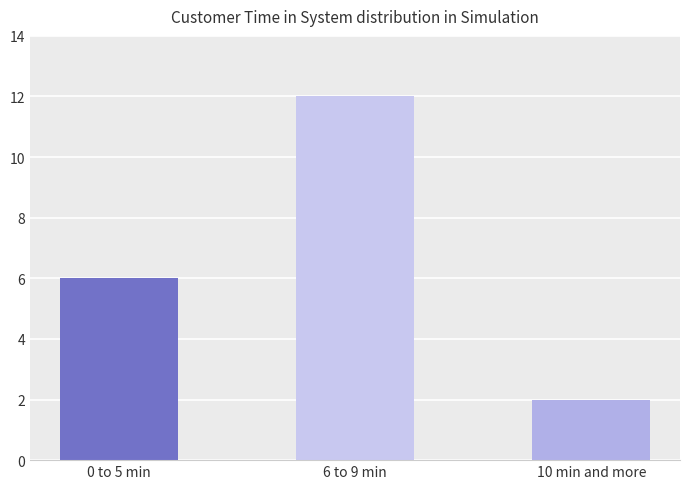

Rank the categories by value from lowest to highest.

10 min and more, 0 to 5 min, 6 to 9 min